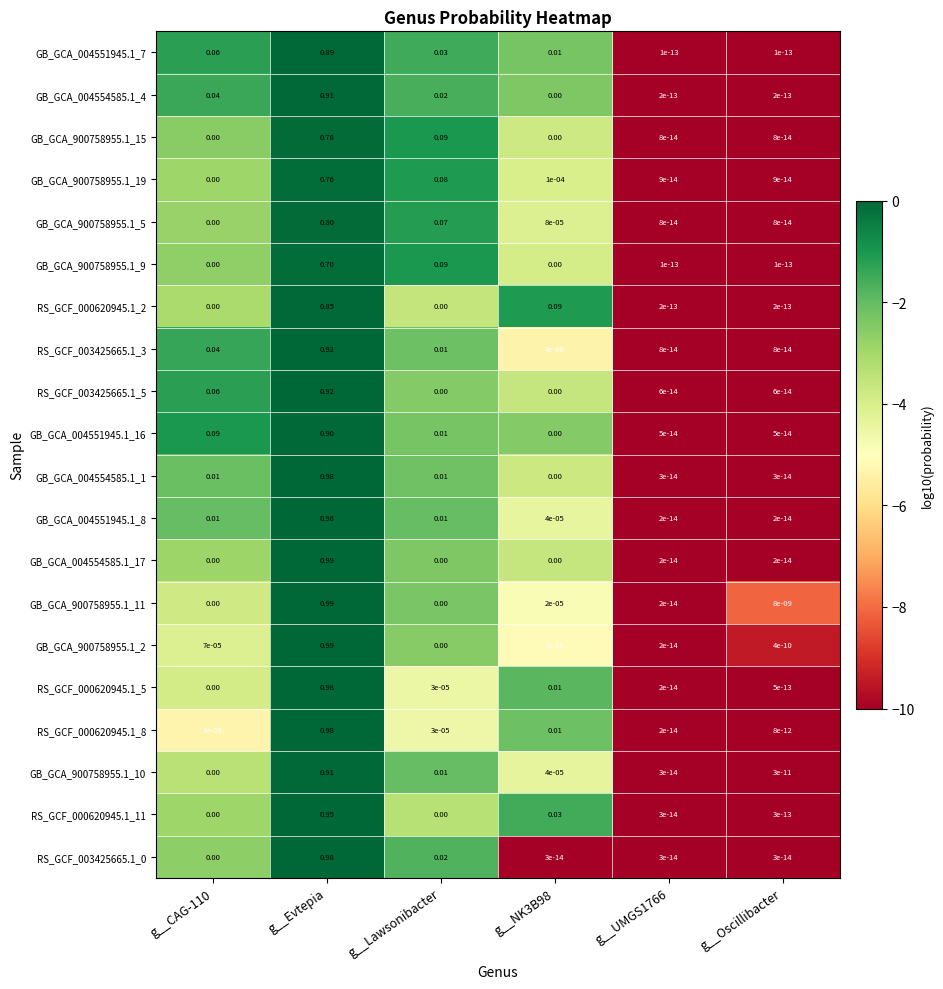

Which category has the highest value in the RS_GCF_003425665.1_3 series?

g__Evtepia